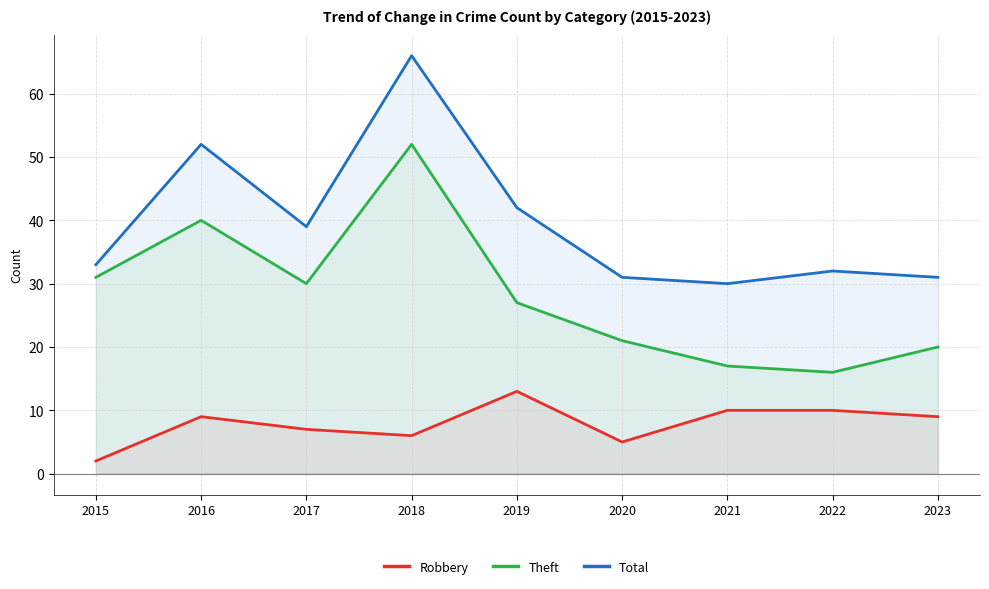

True or false: Robbery and Total cross at least once.

False